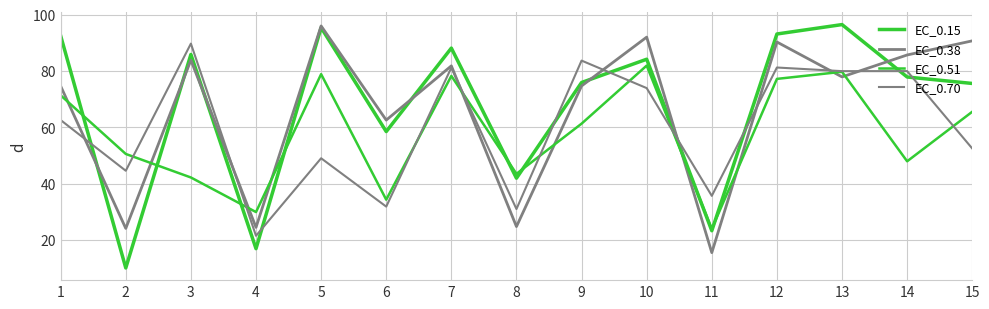

At which category does the chart reach its peak across all series?

13